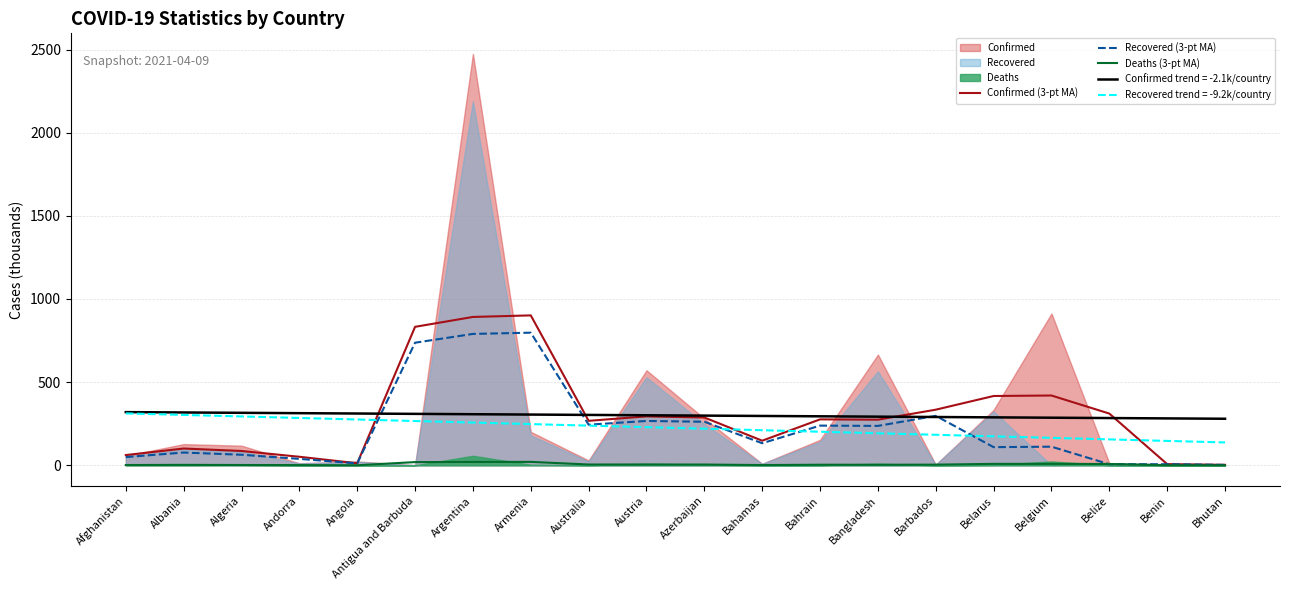

How many data points in Deaths (3-pt MA) are less than 3?

8